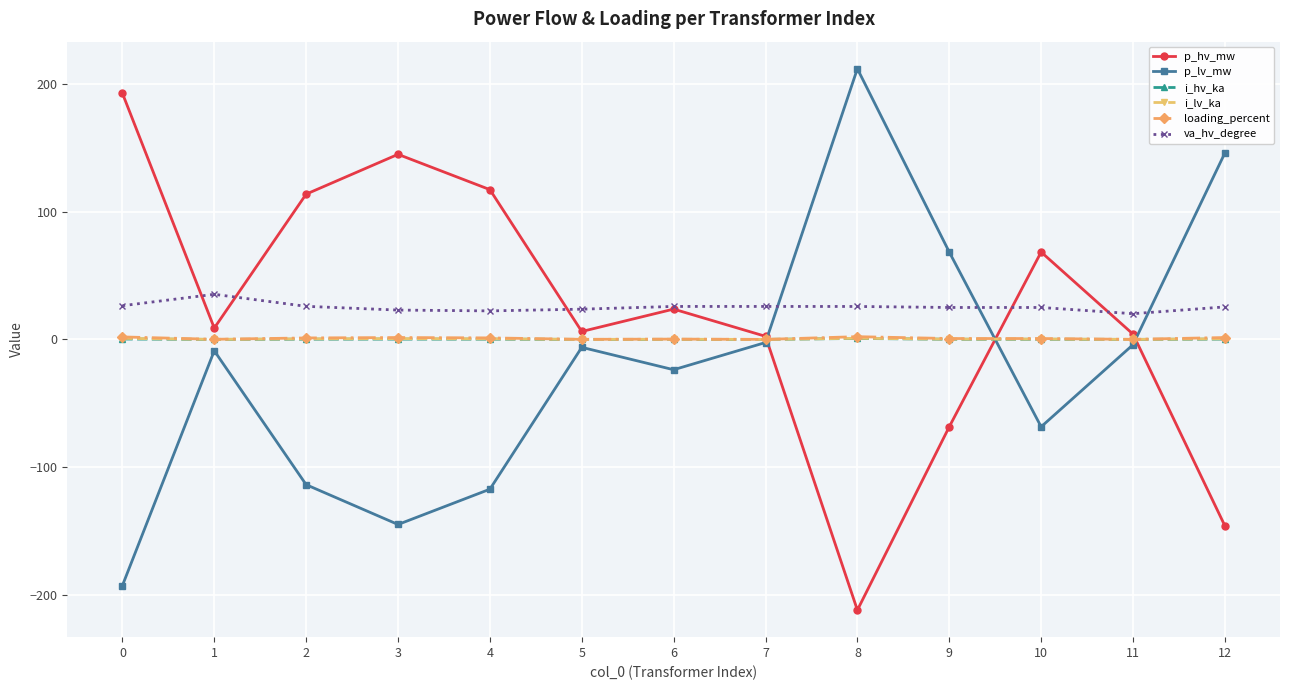

What is the difference between the second highest and second lowest values in the i_hv_ka series?

0.3